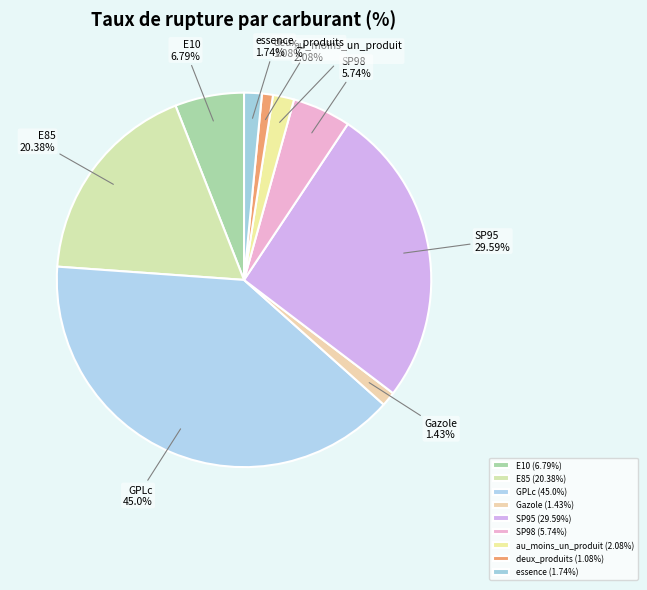

Rank the categories by value from lowest to highest.

deux_produits, Gazole, essence, au_moins_un_produit, SP98, E10, E85, SP95, GPLc